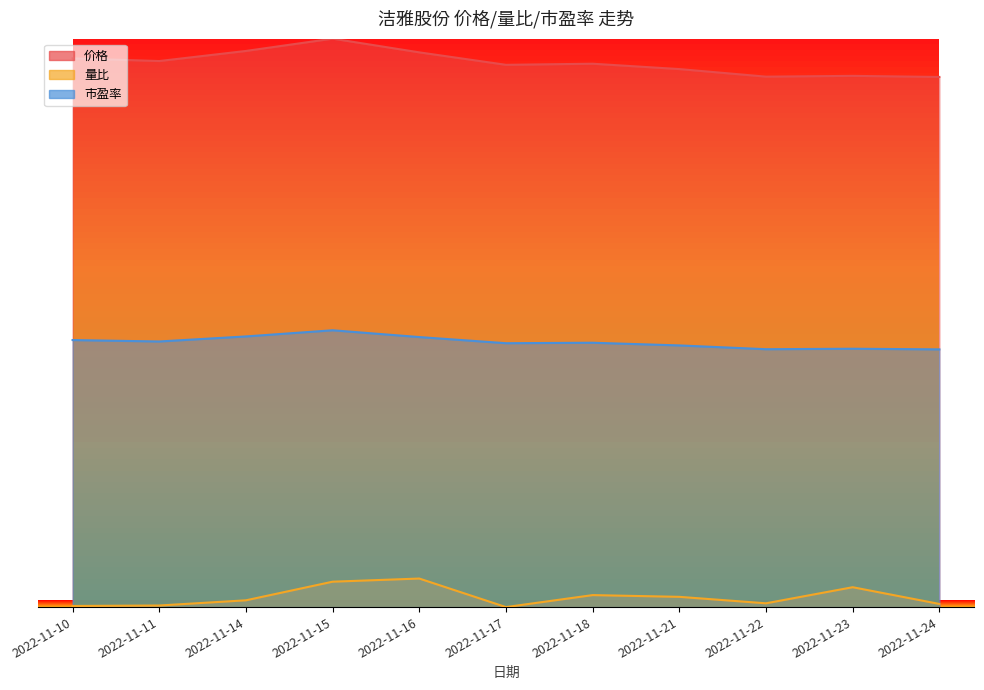

How many categories are shown in the chart?

11